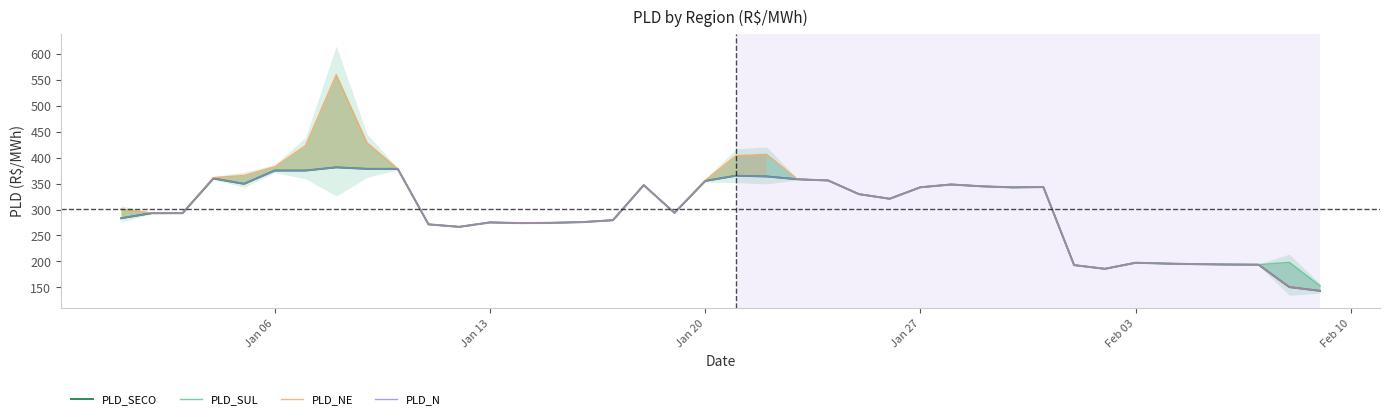

What is the highest value of the PLD_SUL series?

381.2